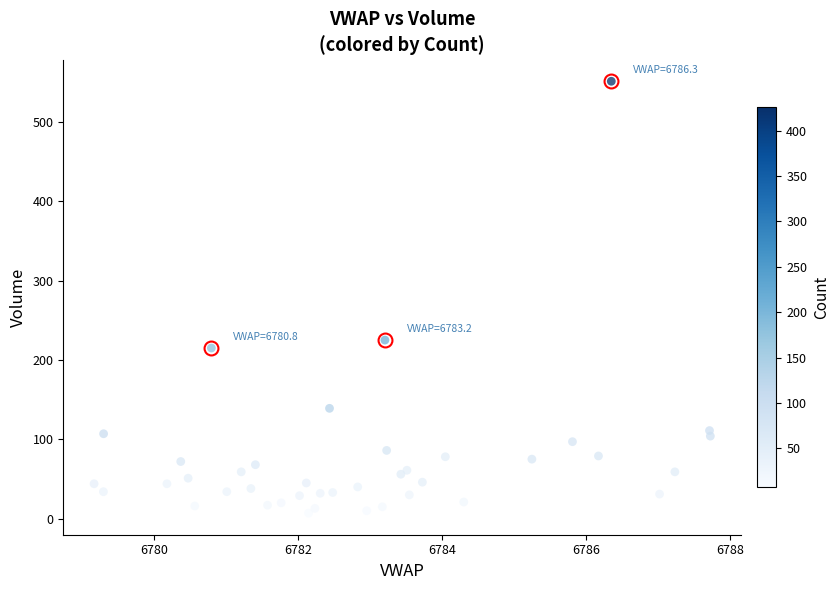

What Y value in the scatter plot is closest to 279?

225